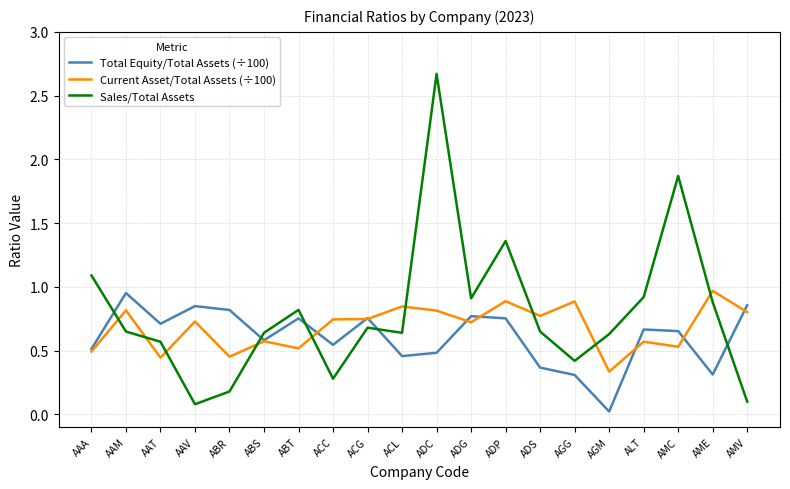

What position from the left is AME?

19